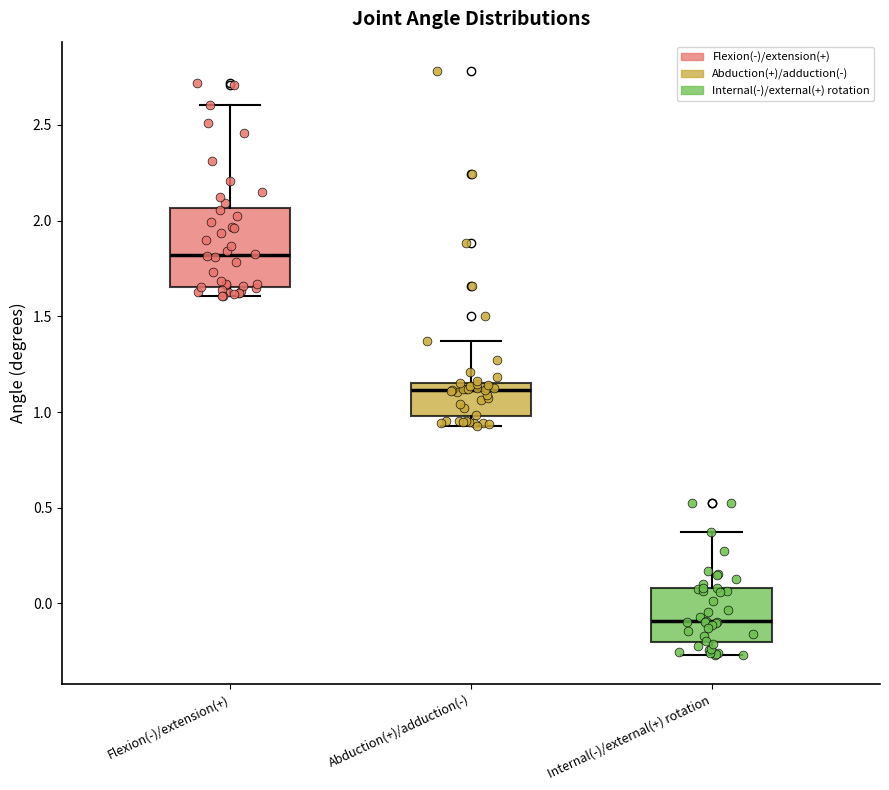

Reading left to right, transcribe this box plot: for each box, give where its median line is, the range the box spans, and where its two whiskers end, as read against the y-axis. The values are not printed on the chart, so give them approximately, as read against the axis.

Flexion(-)/extension(+): median 1.80, box 1.65 to 2.05, whiskers 1.60 to 2.60
Abduction(+)/adduction(-): median 1.10, box 1.00 to 1.15, whiskers 0.95 to 1.35
Internal(-)/external(+) rotation: median -0.10, box -0.20 to 0.10, whiskers -0.25 to 0.35